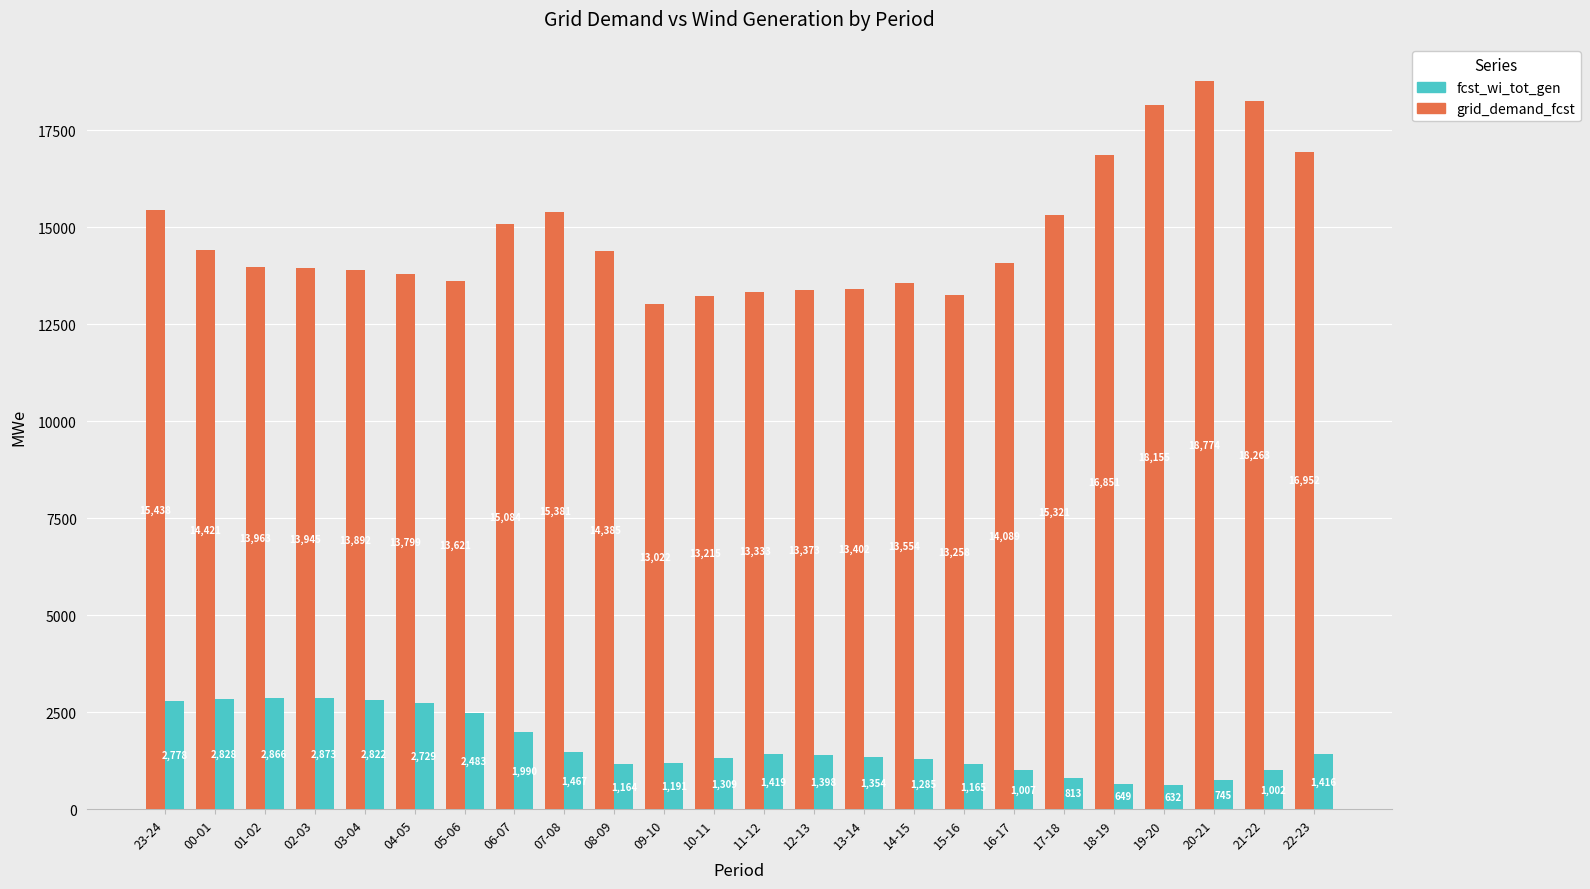

Rank the series by their average value, from lowest to highest.

fcst_wi_tot_gen, grid_demand_fcst